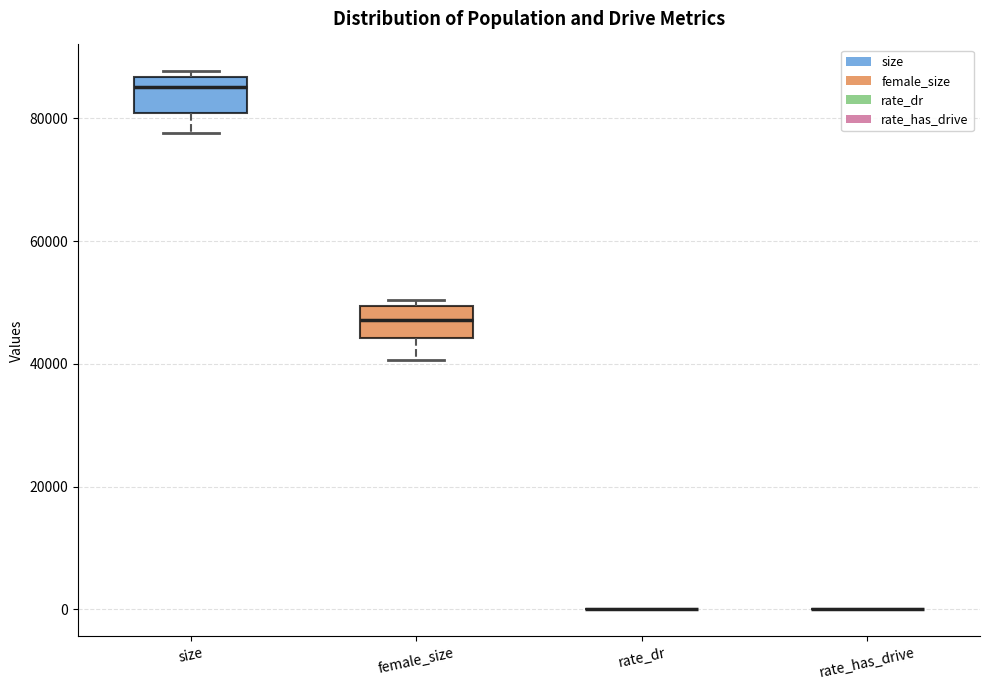

Reading left to right, transcribe this box plot: for each box, give where its median line is, the range the box spans, and where its two whiskers end, as read against the y-axis. The values are not printed on the chart, so give them approximately, as read against the axis.

size: median 86000 (just below the box's upper edge), box 80000 to 86000, whiskers 78000 to 88000
female_size: median 48000, box 44000 to 50000, whiskers 40000 to 50000 (just above the box's upper edge)
rate_dr: box collapsed to a line at 0, whiskers 0 to 0
rate_has_drive: box collapsed to a line at 0, whiskers 0 to 0